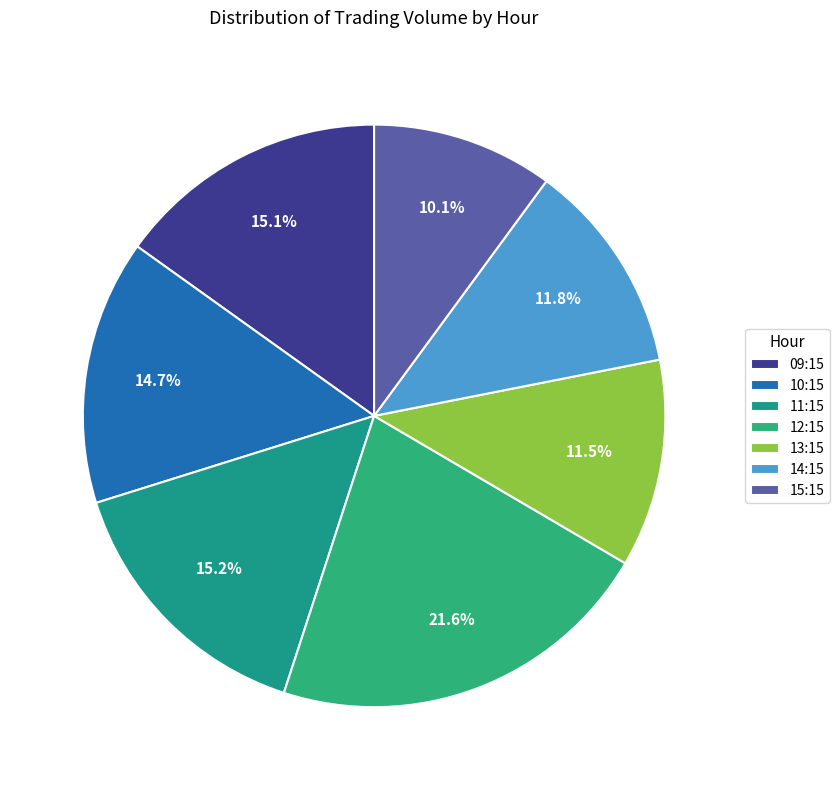

How many segments does this pie chart have?

7